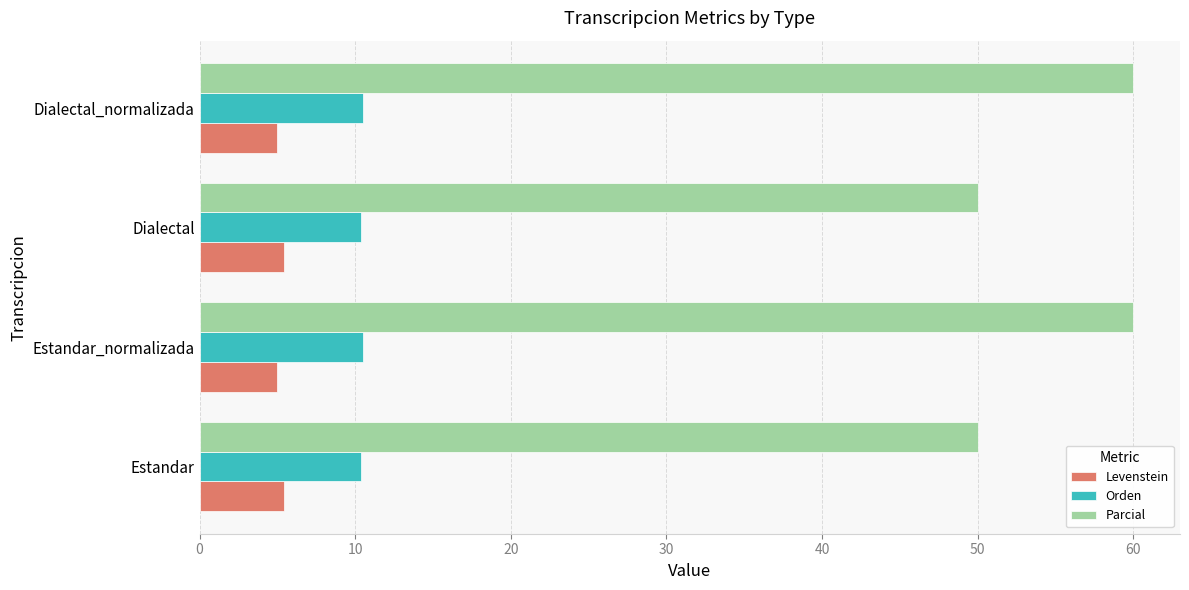

List the series in order of their peak value, highest first.

Parcial, Orden, Levenstein